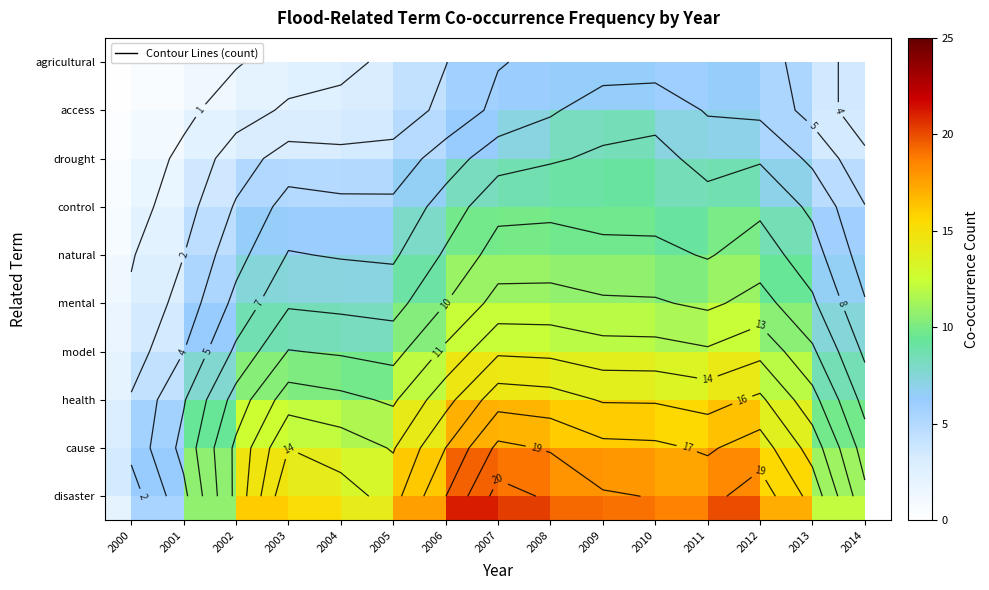

Count the number of data series in this chart.

10